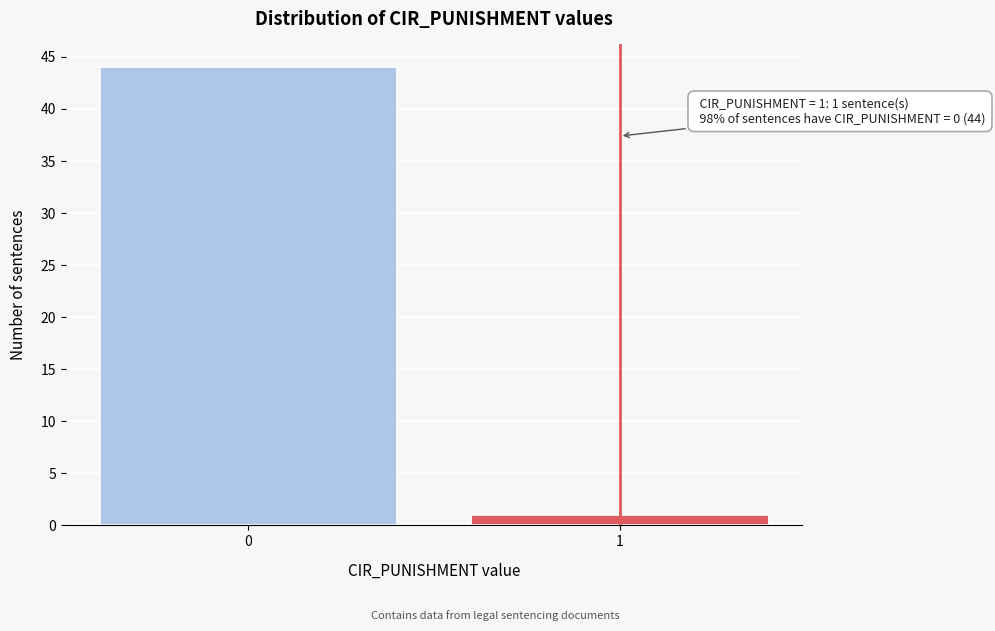

Reading left to right, what are all the values shown in this chart?

44	1